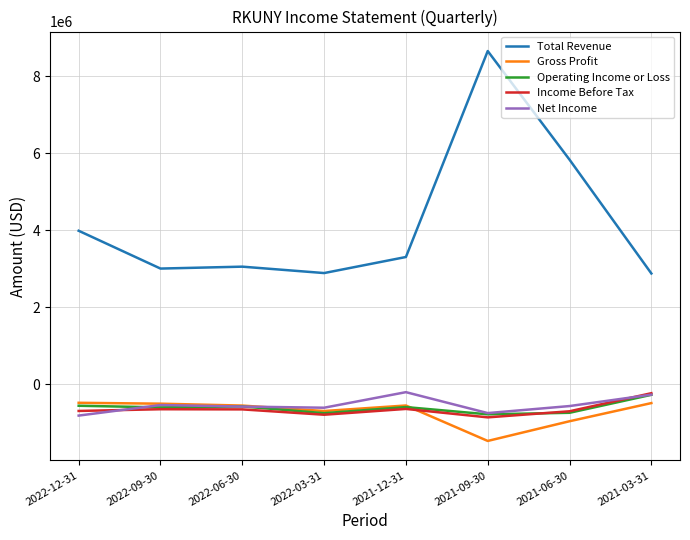

How many interior local peaks does the Net Income series have?

2